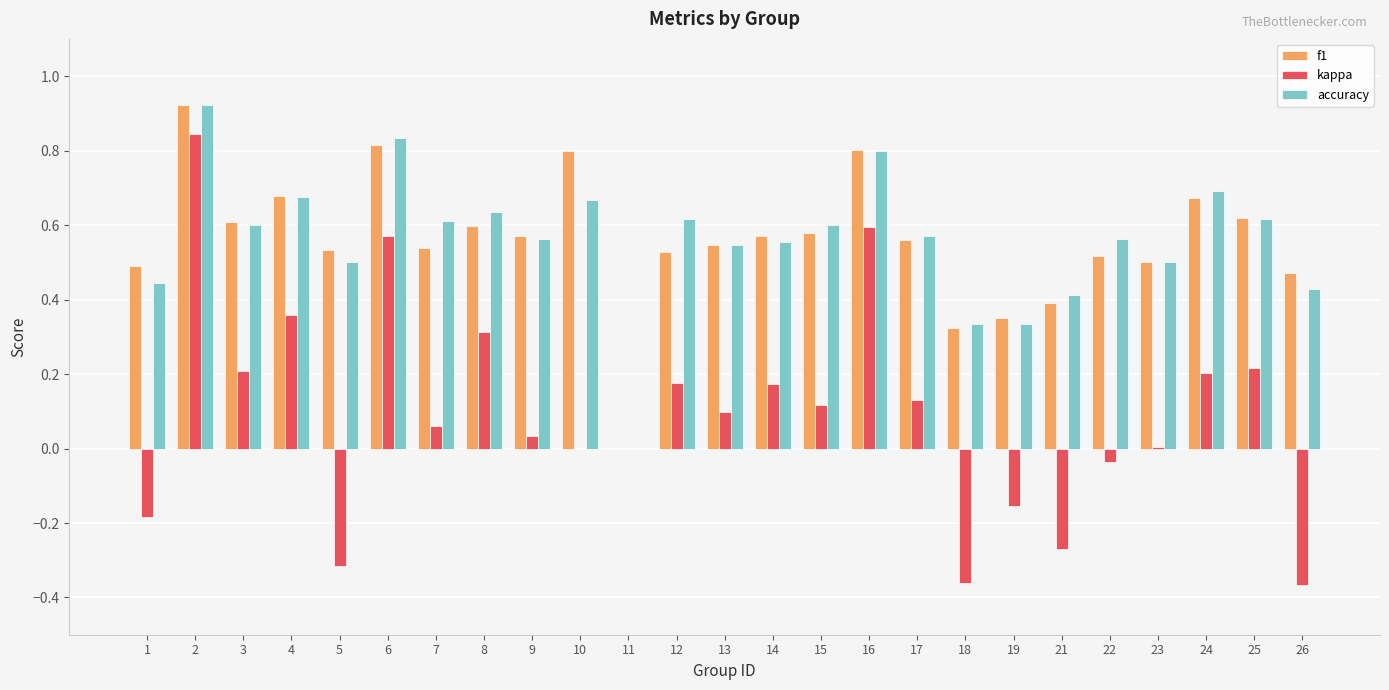

Is it true that accuracy equals 0.8 at 6?

True